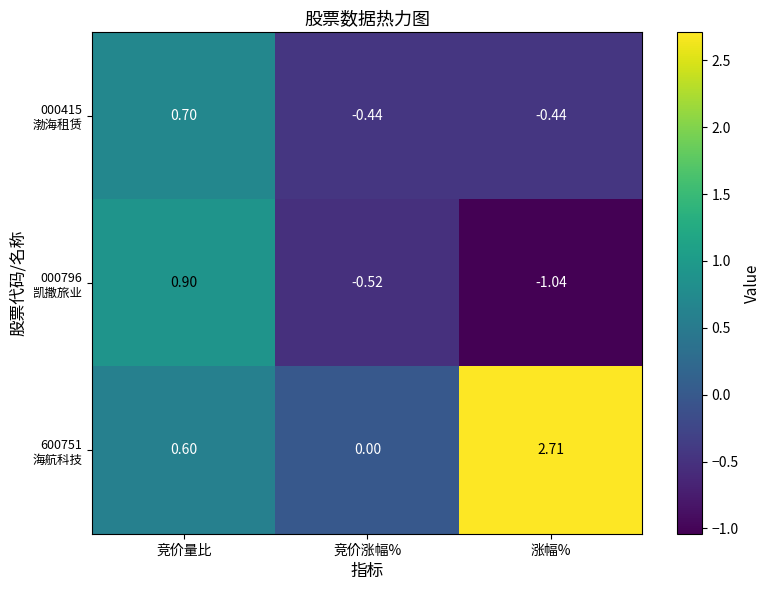

At which category is the sum across all series the highest?

竞价量比